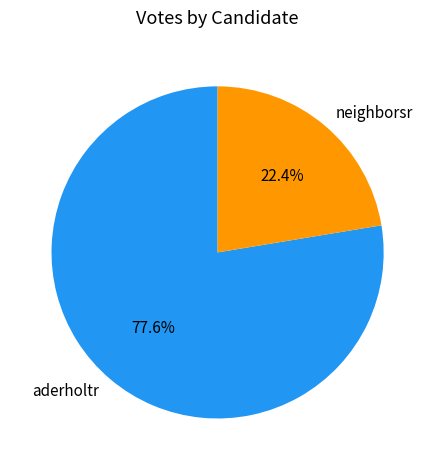

How many segments does this pie chart have?

2